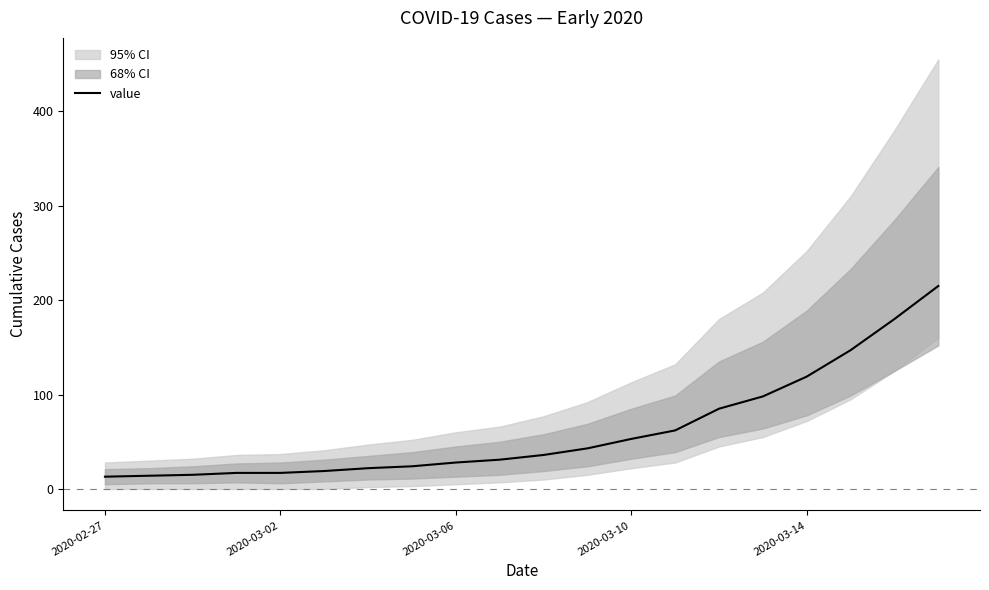

What is the difference between the maximum and minimum values?

202